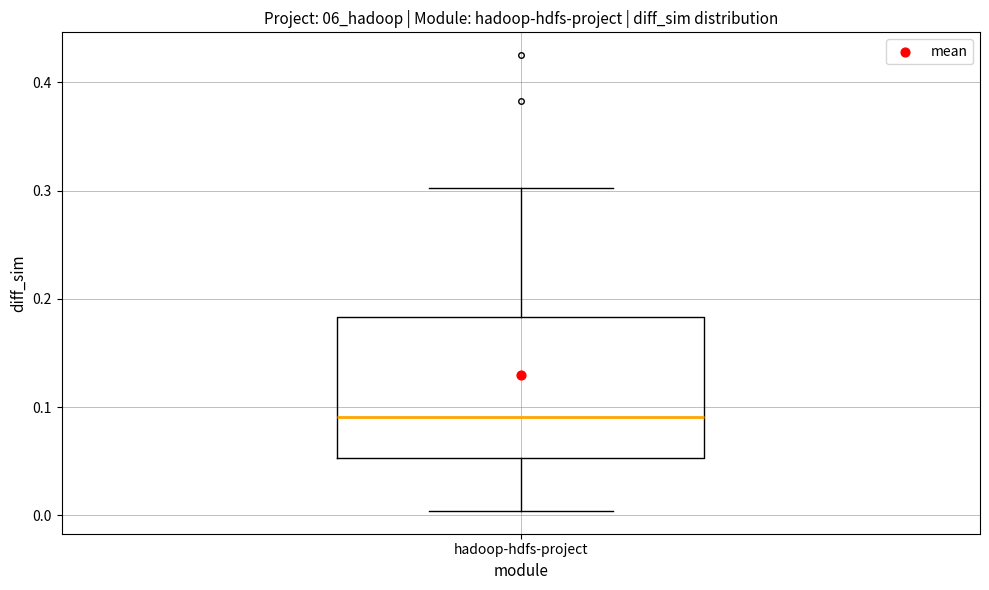

Transcribe this box plot: give where the median line is, the range the box spans, and where the two whiskers end, as read against the y-axis. The values are not printed on the chart, so give them approximately, as read against the axis.

median 0.09, box 0.05 to 0.18, whiskers 0.00 to 0.30